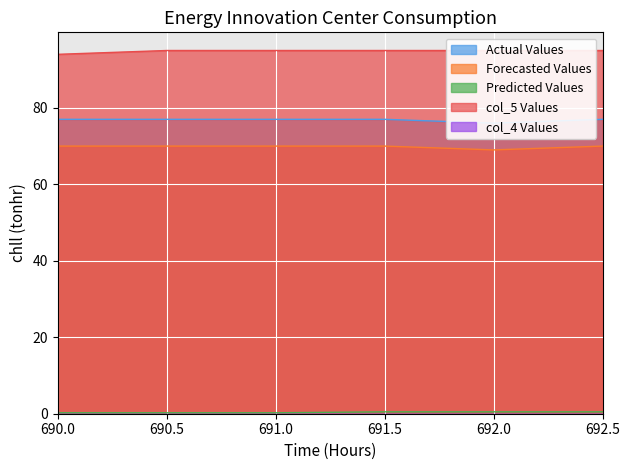

The Forecasted Values series shows 69.0 at 692.0. True or false?

True